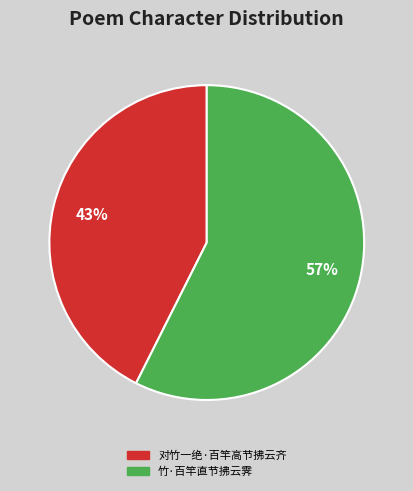

What is the largest slice in the pie chart?

竹·百竿直节拂云霁